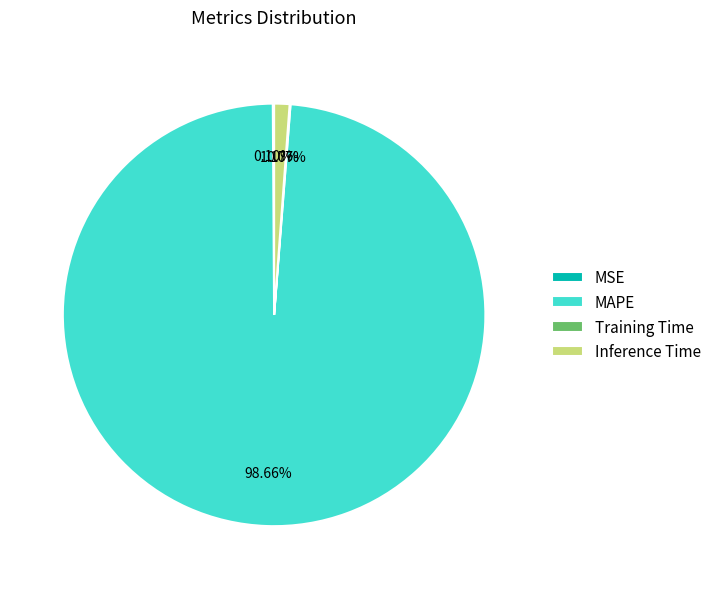

What is the majority slice?

MAPE